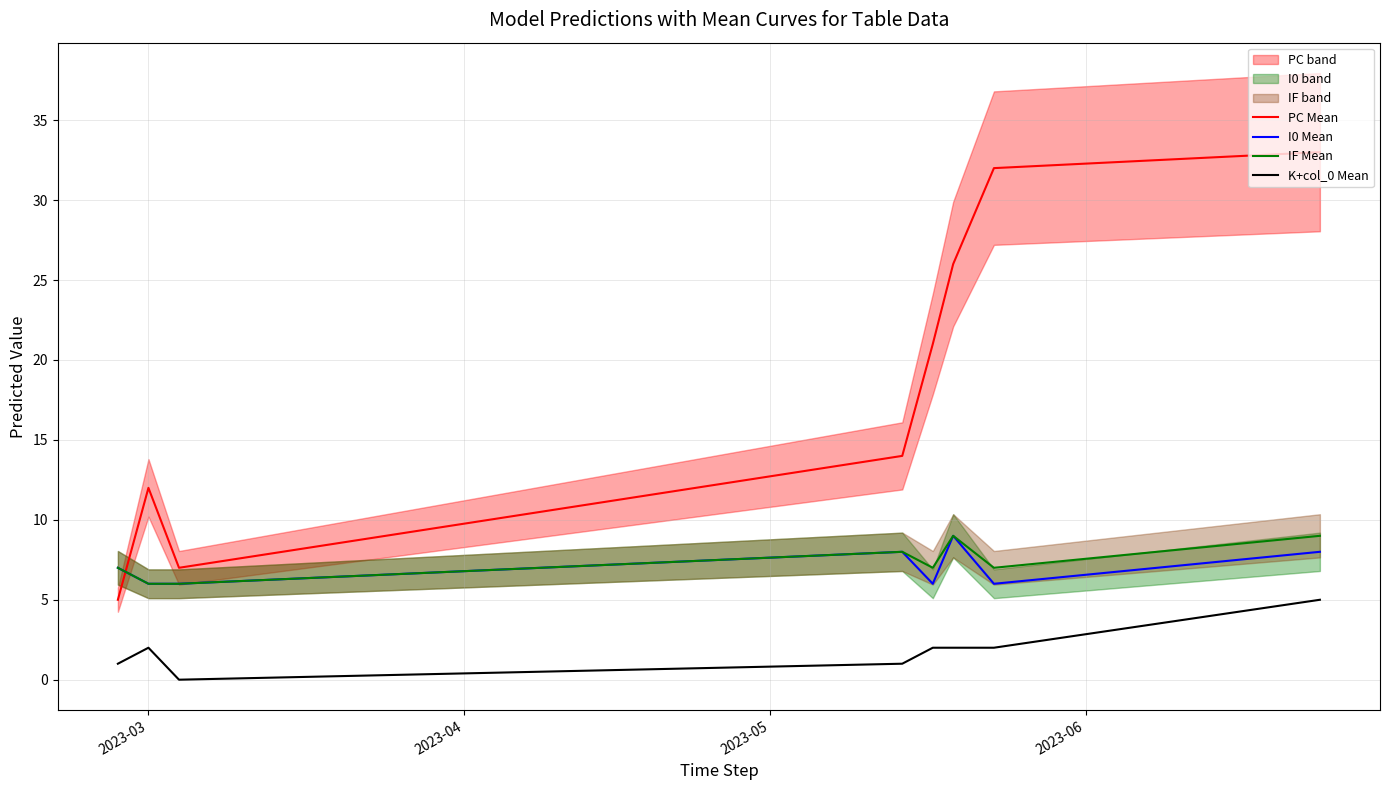

Which series ends up on top after the final intersection of I0 Mean and PC Mean?

PC Mean